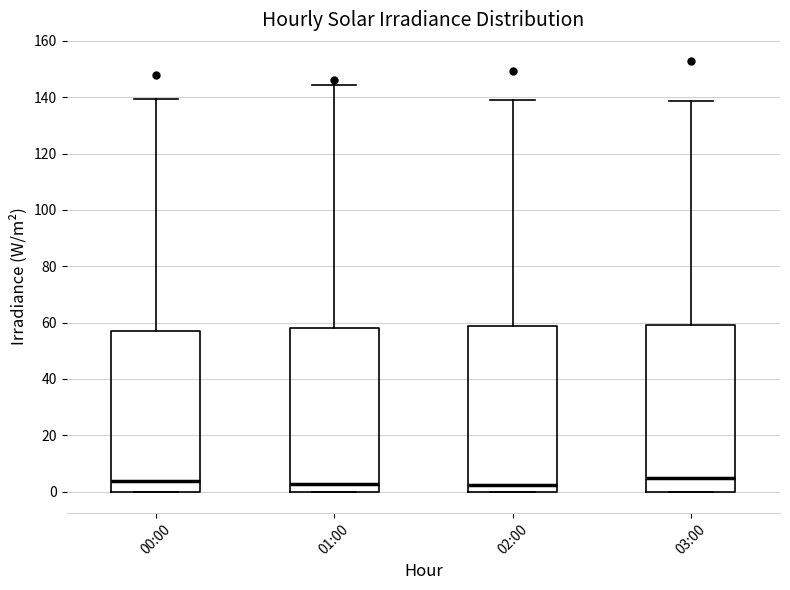

Reading left to right, read every box against the y-axis: the position of its median line, the range the box covers, and the ends of its whiskers. The values are not printed on the chart, so give them approximately, as read against the axis.

00:00: median 4, box 0 to 56, whiskers 0 to 140
01:00: median 2, box 0 to 58, whiskers 0 to 144
02:00: median 2, box 0 to 58, whiskers 0 to 138
03:00: median 4, box 0 to 58, whiskers 0 to 138